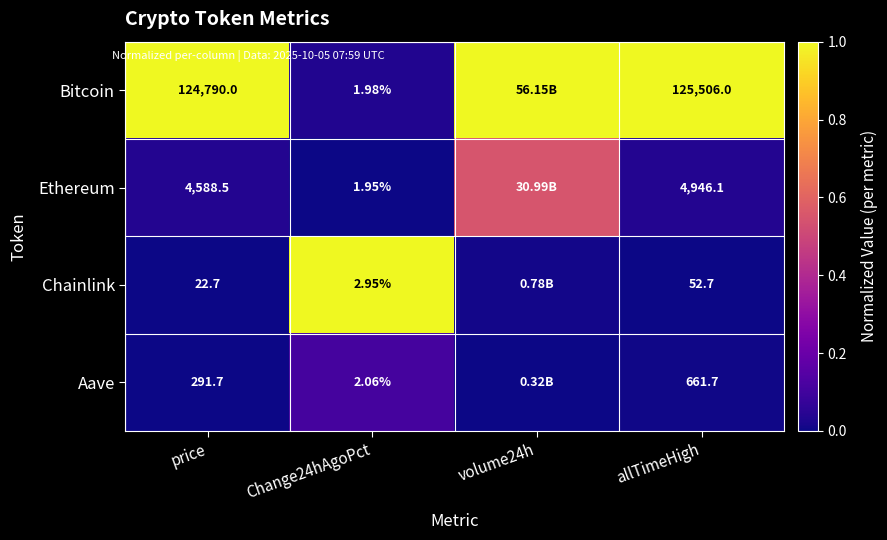

Rank the series at allTimeHigh from lowest to highest value.

Chainlink, Aave, Ethereum, Bitcoin